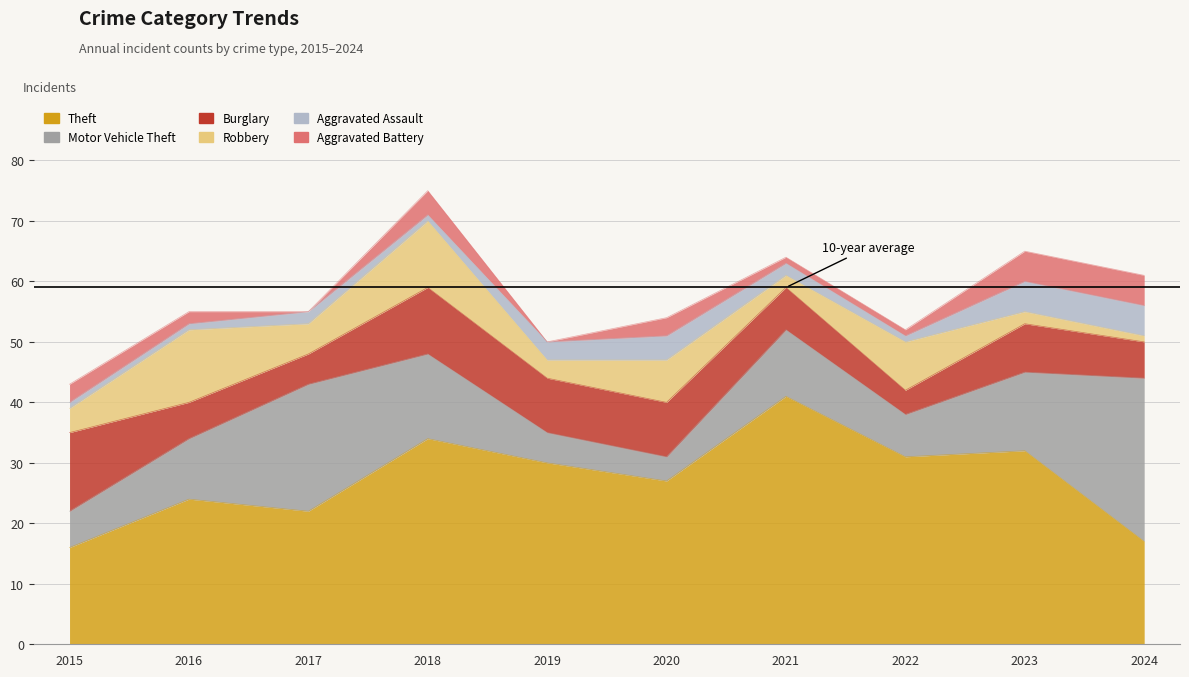

At which category is the sum across all series the highest?

2018